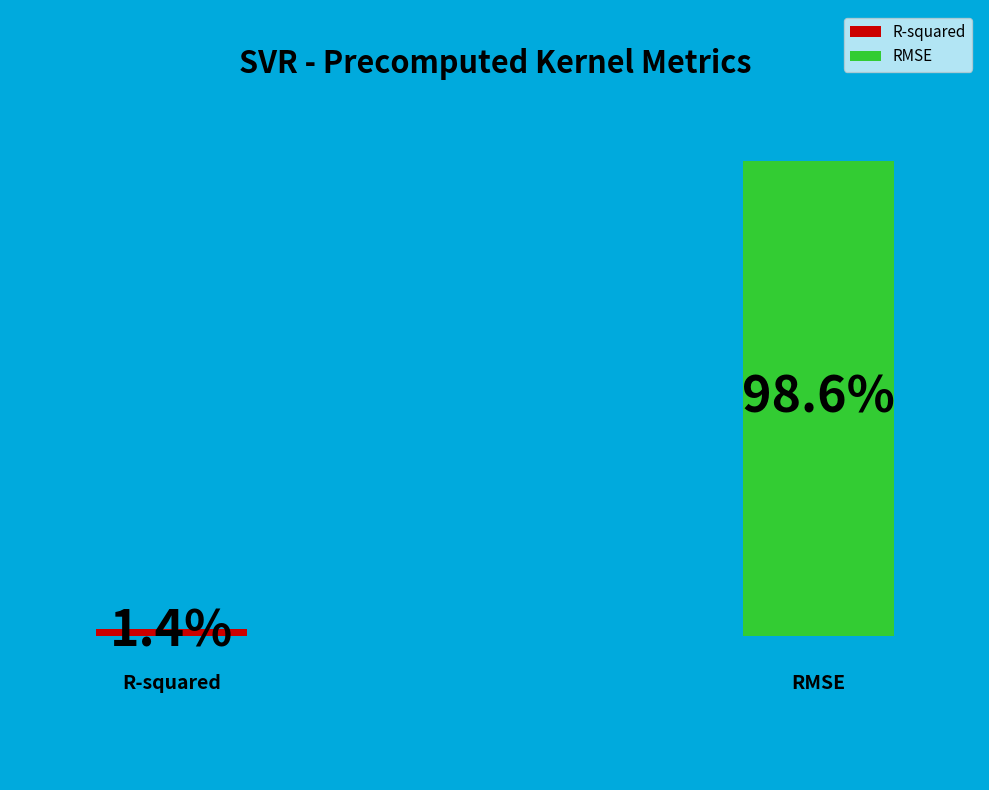

Rank the categories by value from lowest to highest.

R-squared, RMSE